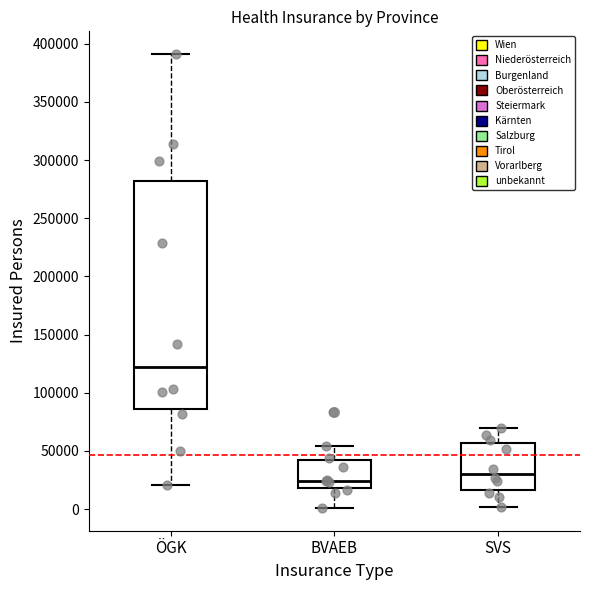

Which box's median line is the lowest?

BVAEB